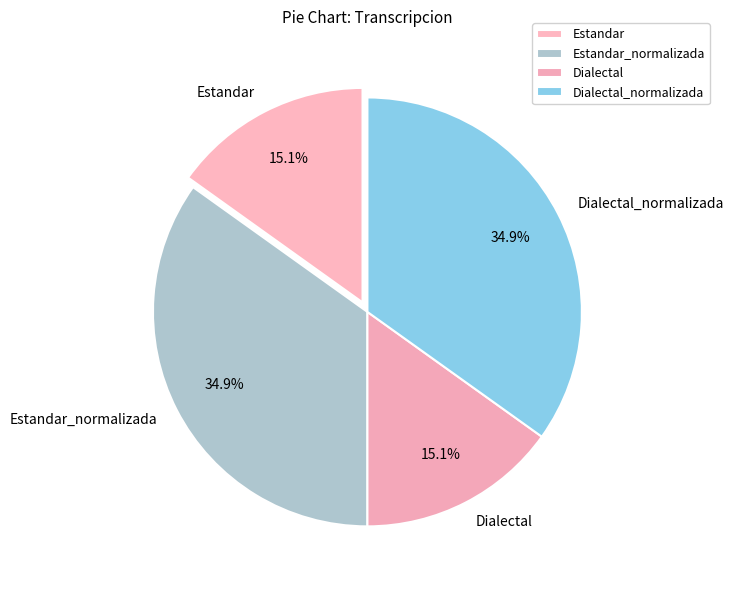

To the nearest percent, what portion does Estandar represent?

15%